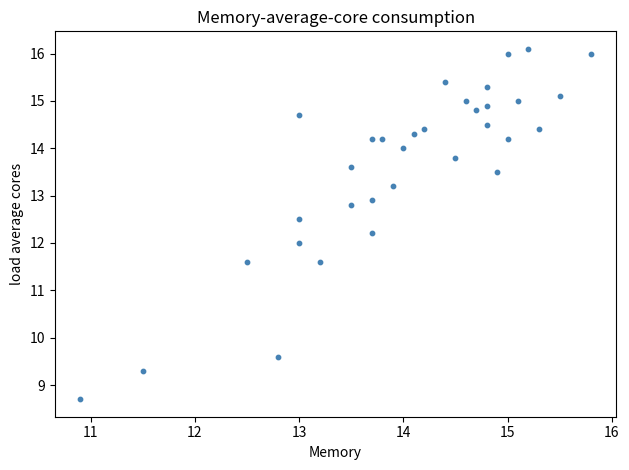

What is the range of Y values (max minus min)?

7.4